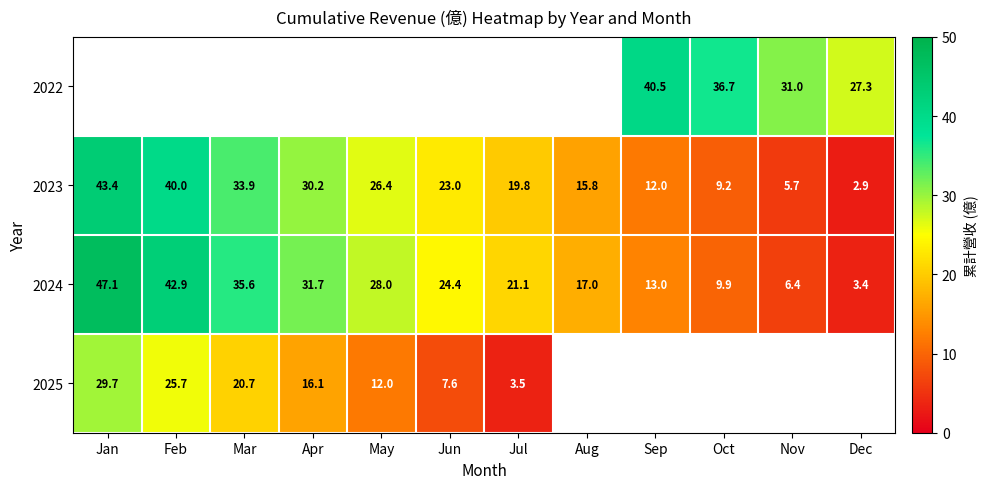

Is the value of 2022 at Dec greater than the value of 2025 at Mar?

Yes